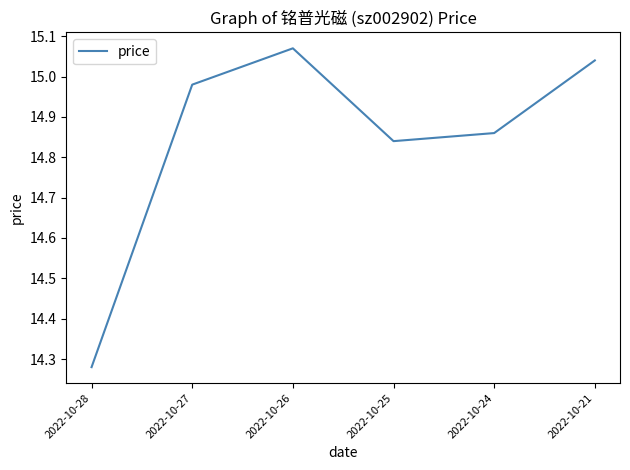

List the labels in order of value, largest first.

2022-10-26, 2022-10-21, 2022-10-27, 2022-10-24, 2022-10-25, 2022-10-28